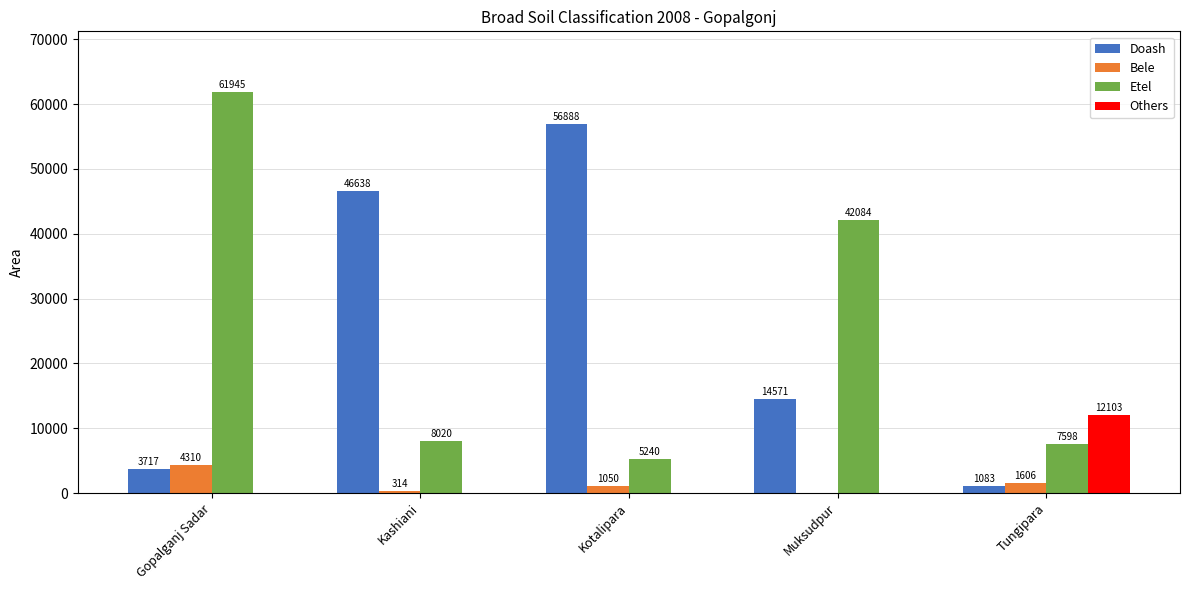

What is the sum of the Bele values at Kashiani and Tungipara?

1920